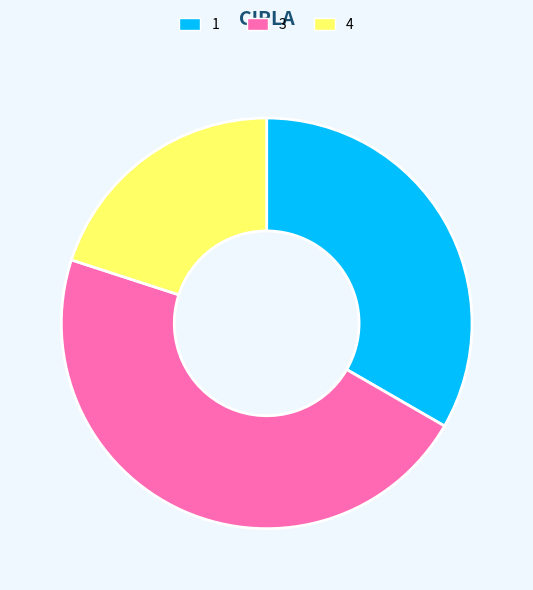

Is the sum of 1 and 3 greater than half?

Yes